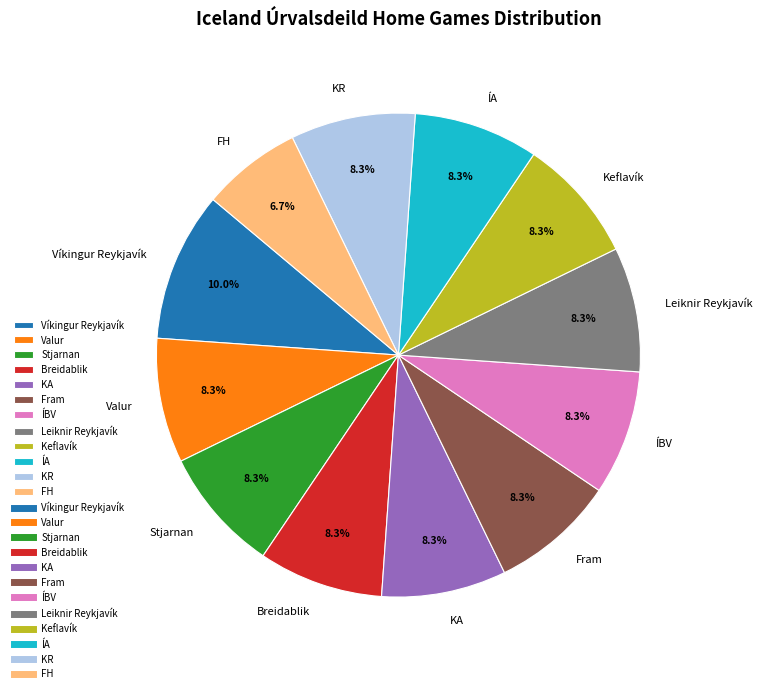

Does KA account for over 50% of the chart?

No